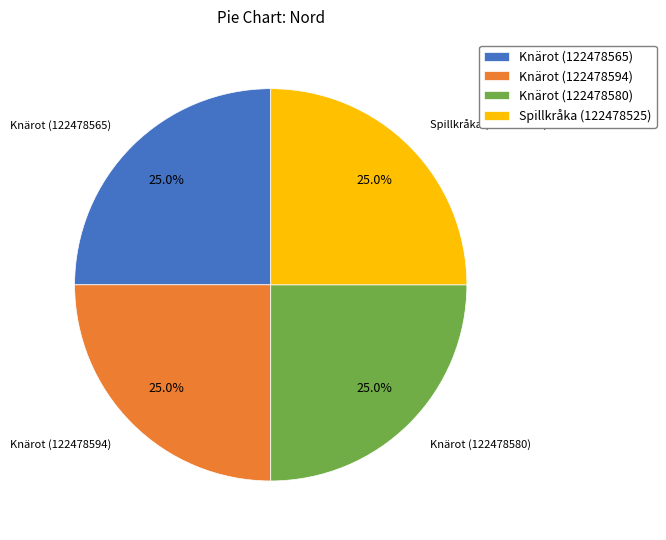

What percentage is NOT represented by Spillkråka (122478525)?

75.0%